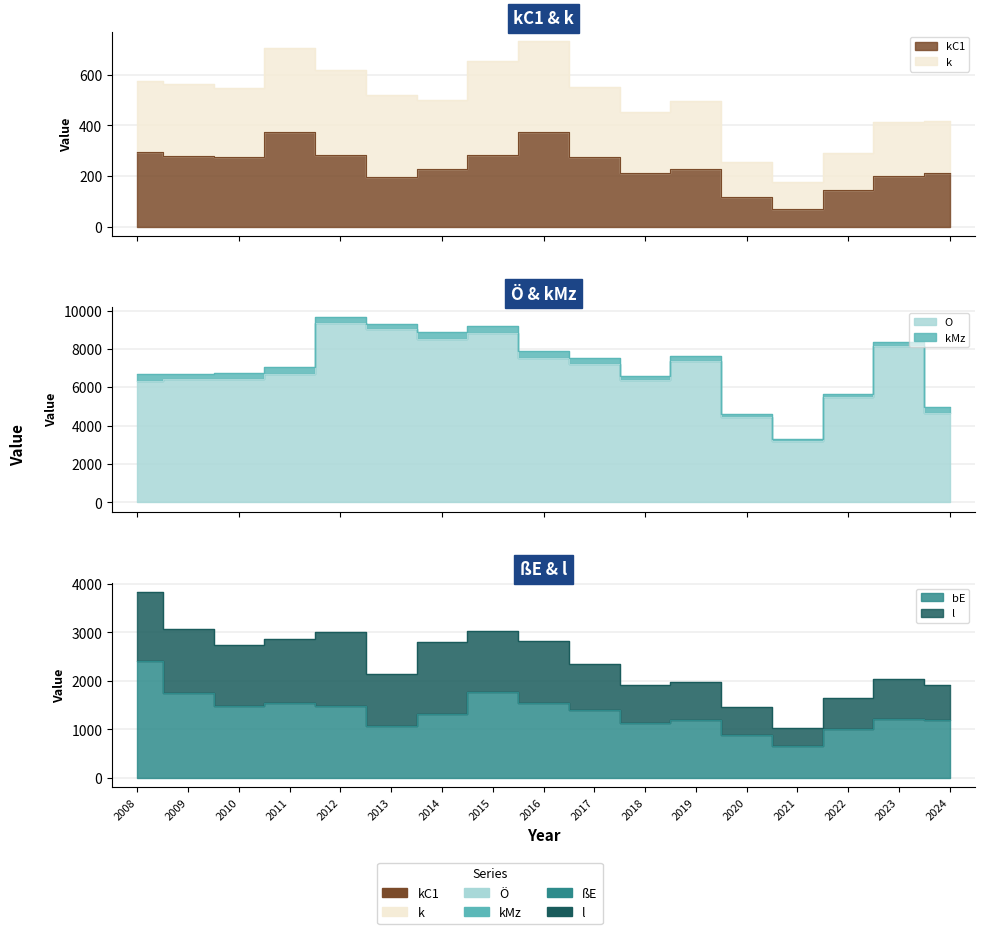

True or false: kC1 and O cross at least once.

False